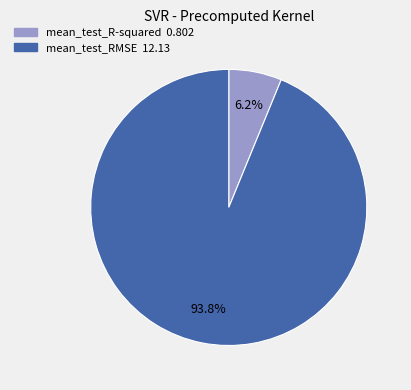

Count the number of slices in the pie.

2